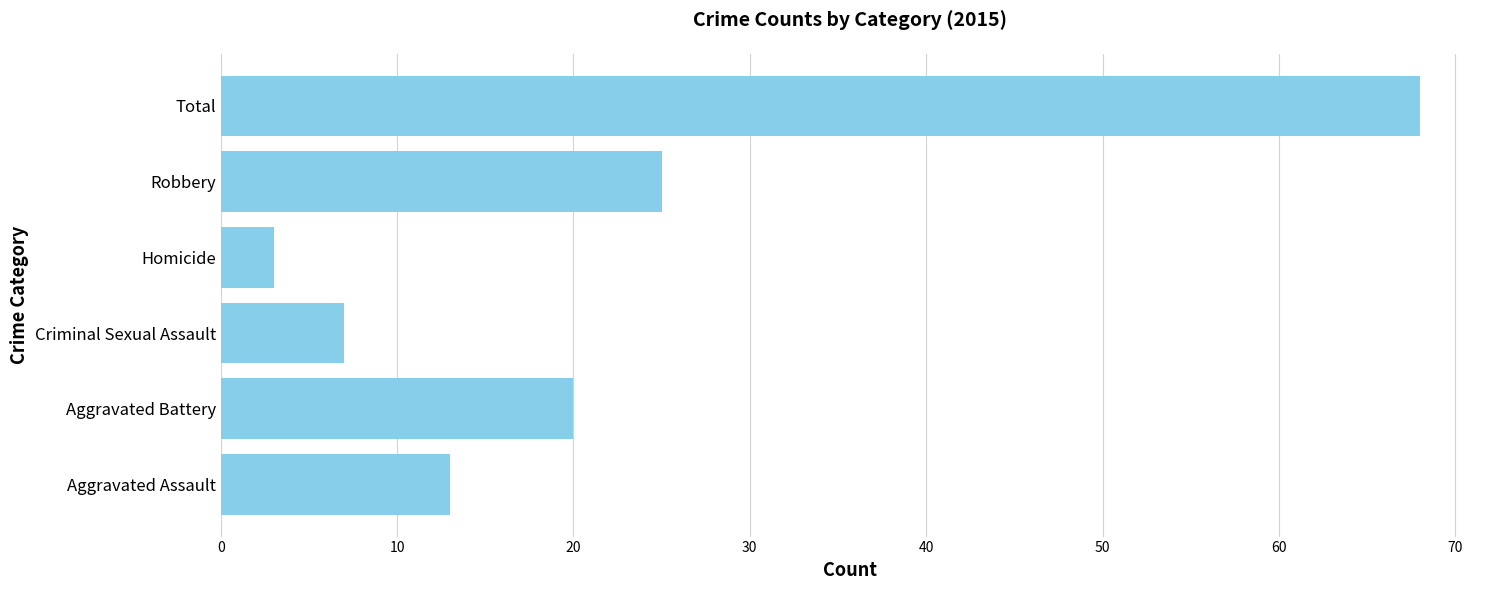

Where is the data nearest to the value 35?

Robbery